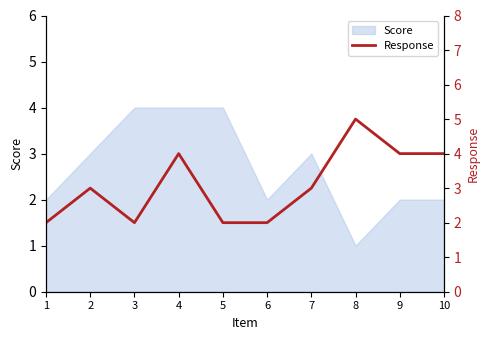

True or false: the data has more than 1 interior local peaks.

True